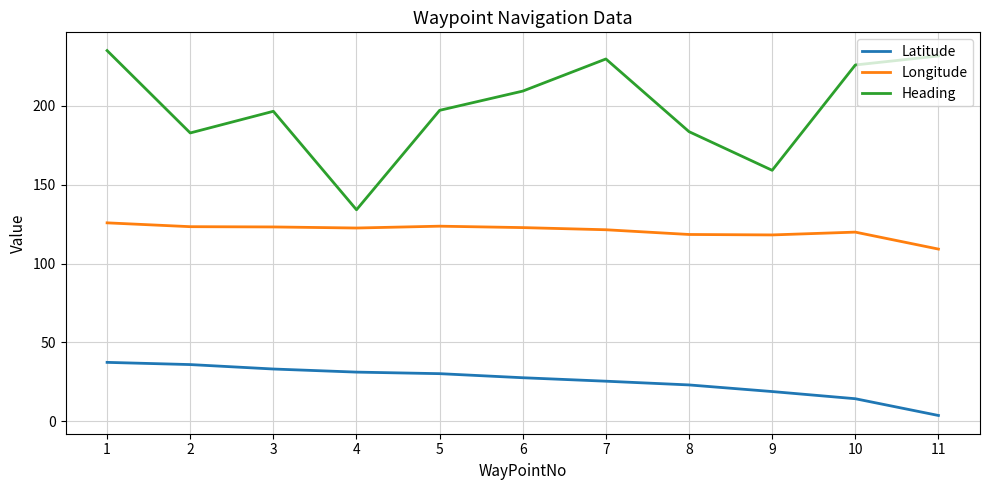

Rank the series by their average value, from highest to lowest.

Heading, Longitude, Latitude